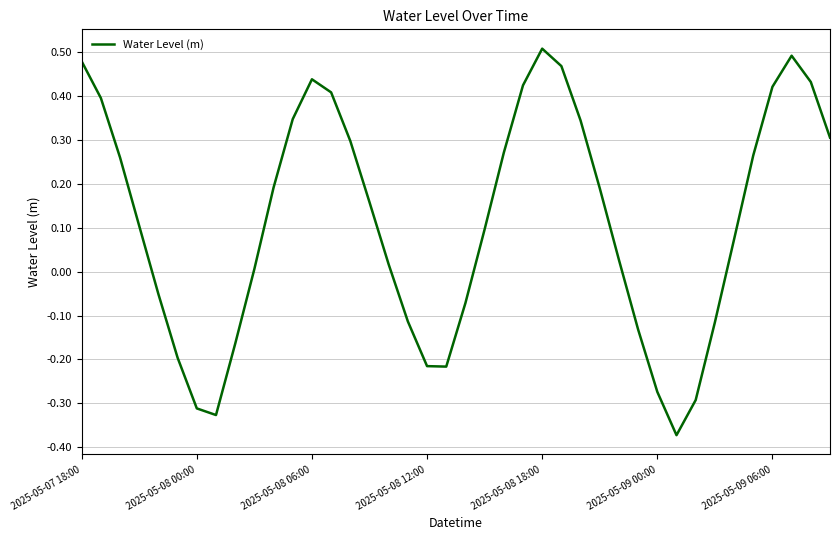

What is the difference between the maximum and minimum values?

0.9